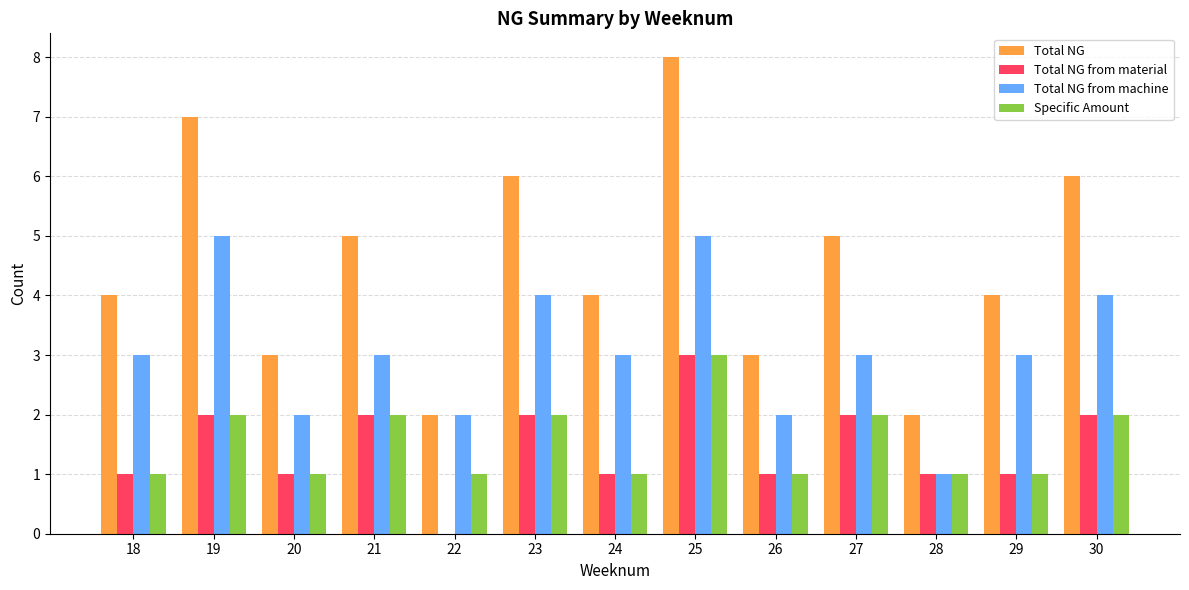

Are the bars horizontal?

No